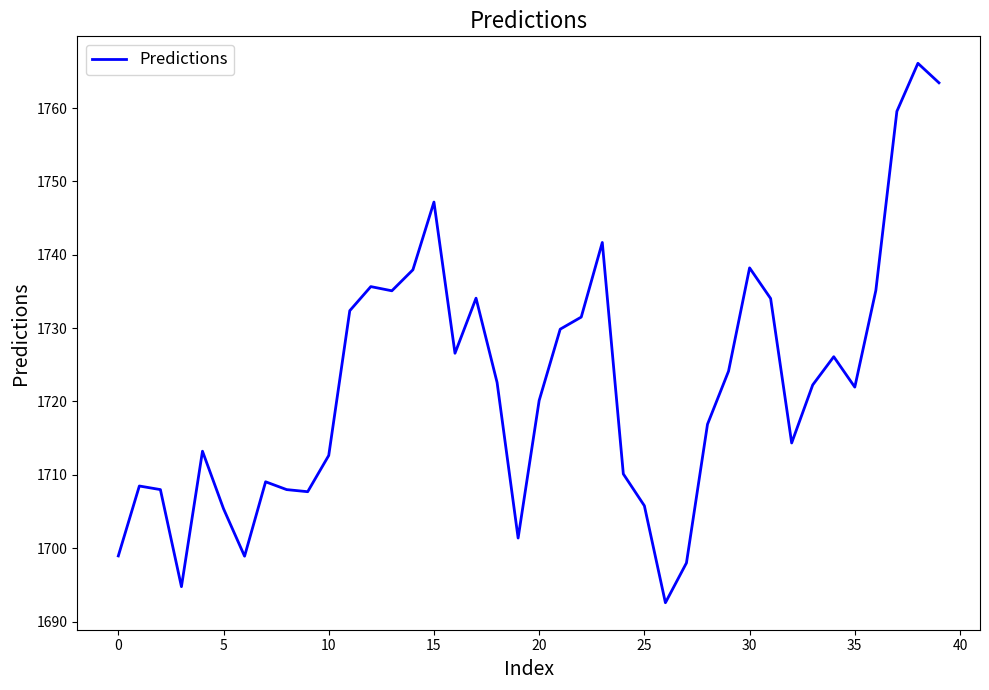

What is the greatest value displayed?

1766.1